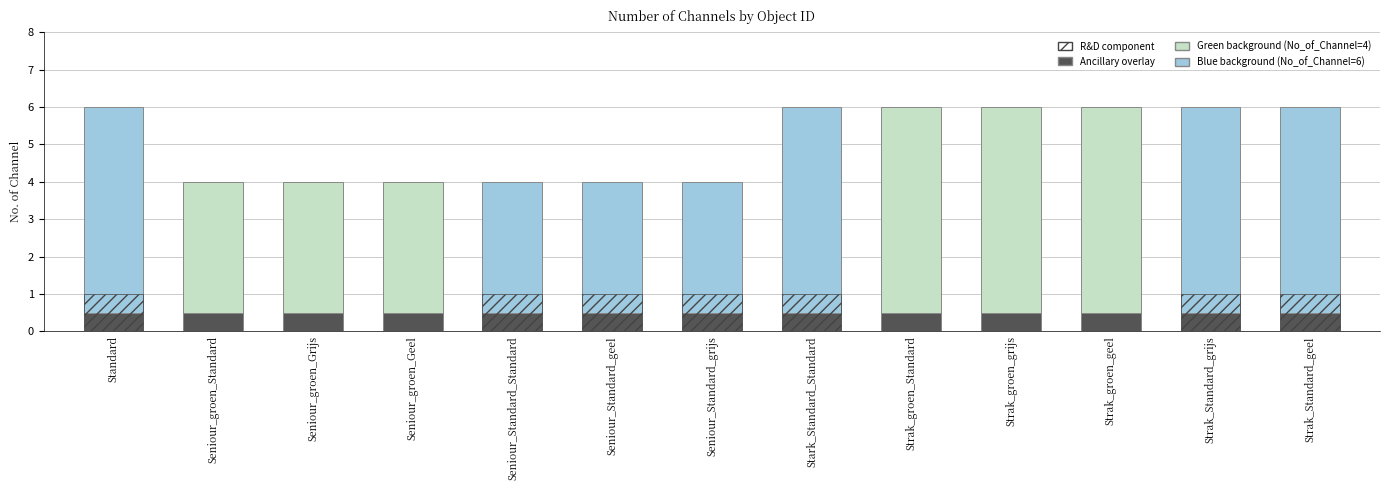

How many values in the No_of_Channel series are below 6?

6